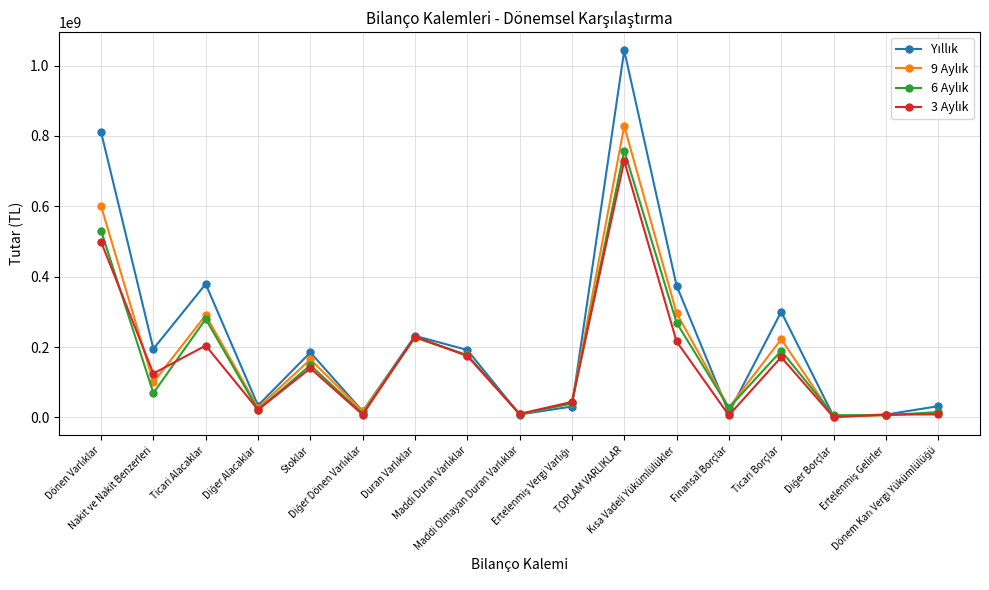

What is the maximum value shown in the chart?

1042894103